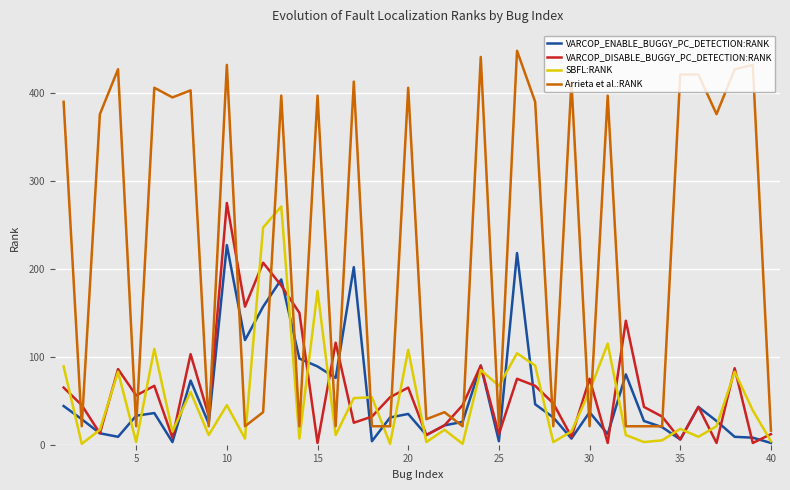

How many interior local peaks does the SBFL:RANK series have?

14